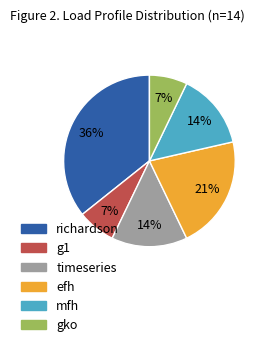

How many slices are in this pie chart?

6